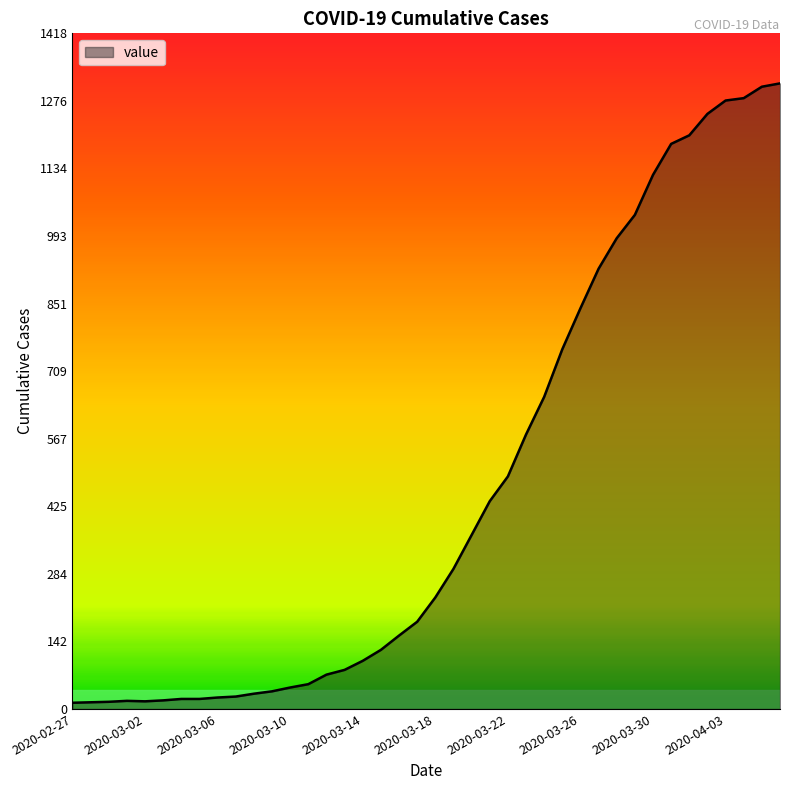

What is the difference between the maximum and minimum values?

1300